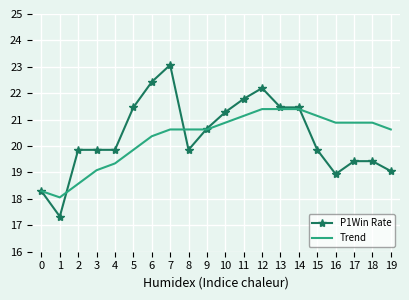

Which series has the largest range (max minus min)?

P1Win Rate